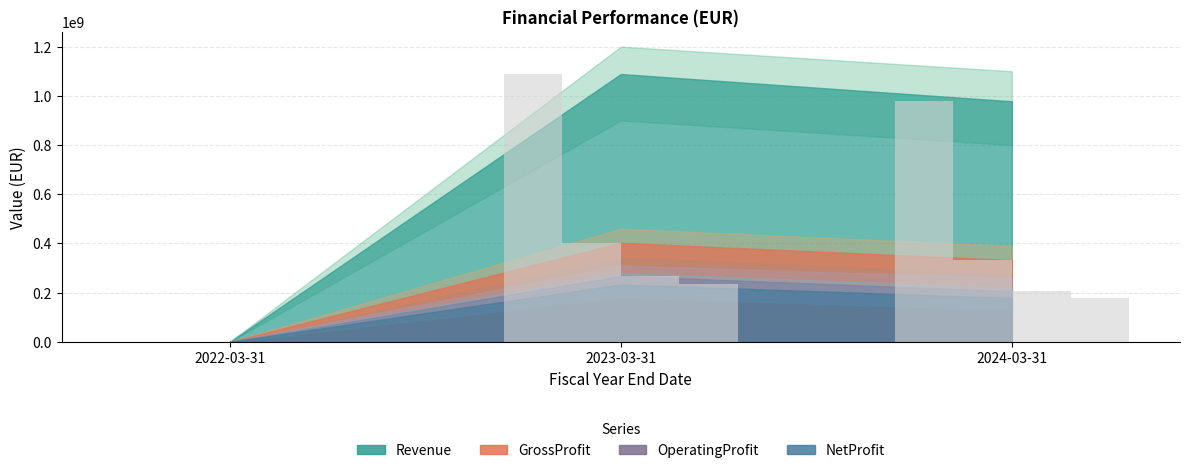

The NetProfit series shows -102023457 at 2022-03-31. True or false?

False